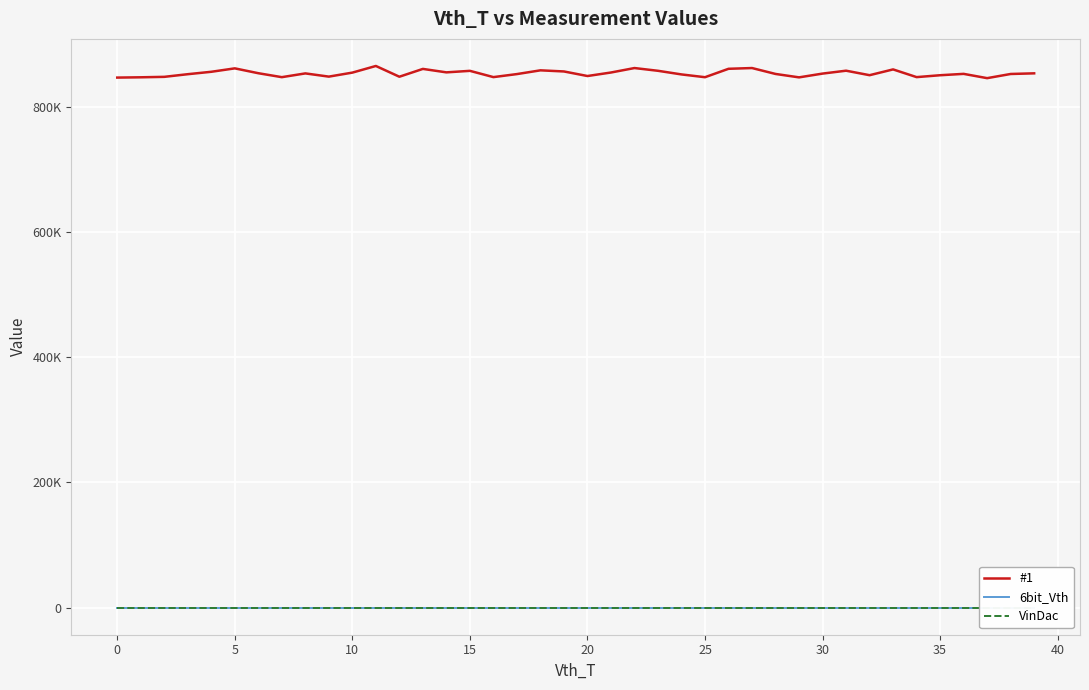

Which series has the widest spread of values?

#1